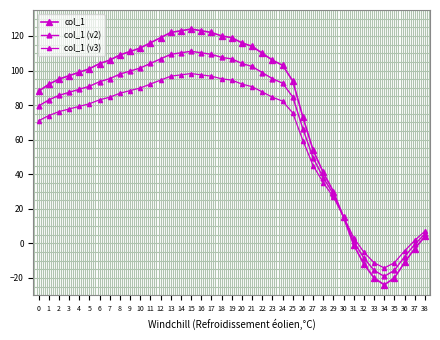

How many lines are shown in the chart?

3